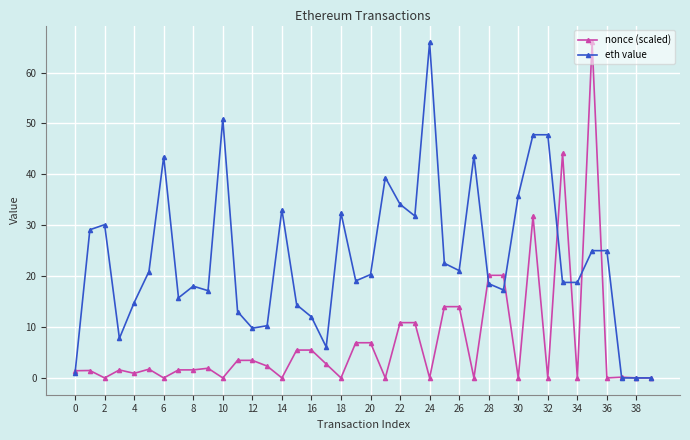

Does the chart display data point markers on the line(s)?

Yes